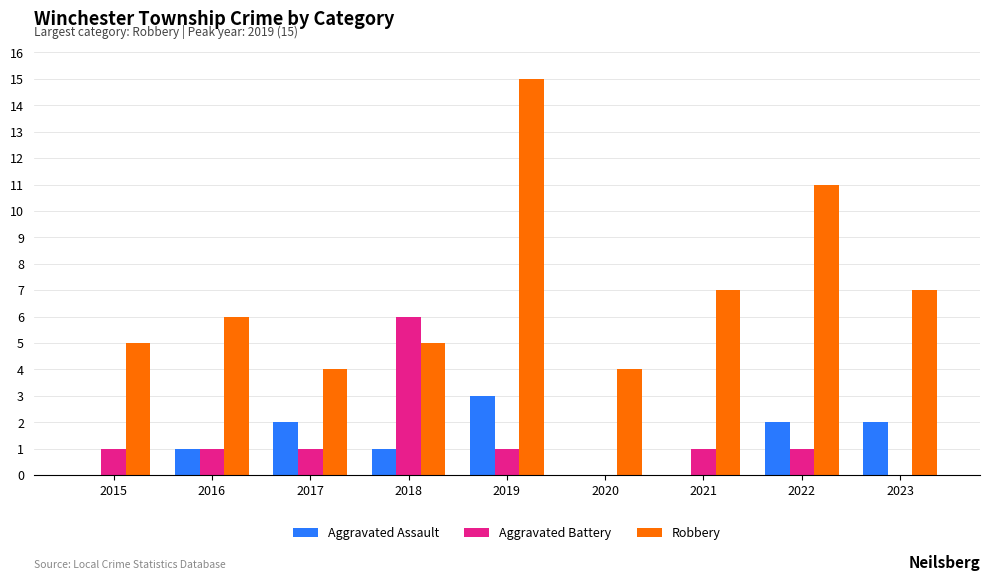

What is the sum of the Aggravated Battery values at 2019 and 2017?

2